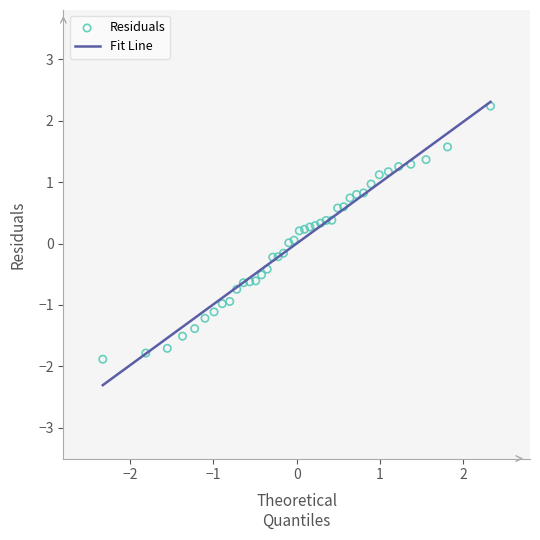

What is the range of X values (max minus min)?

4.7